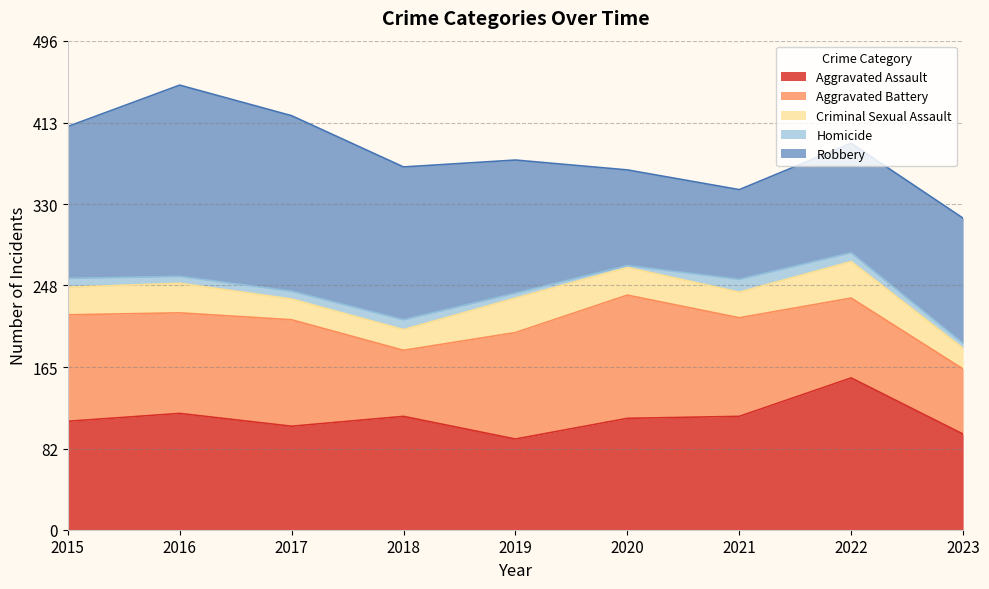

What is the spread (max minus min) of values at 2019?

130